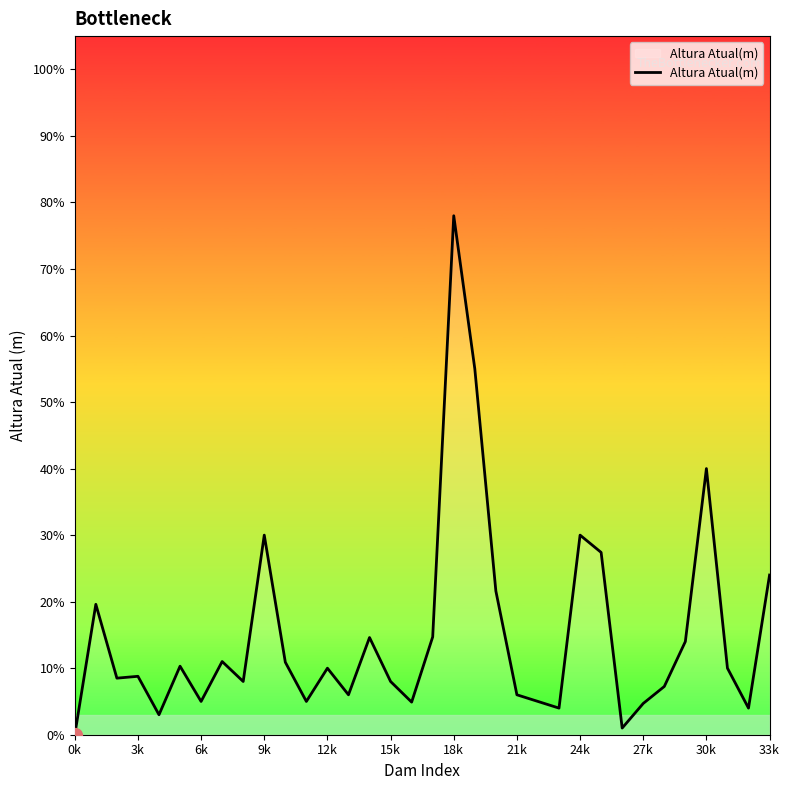

What is the greatest value displayed?

78.0